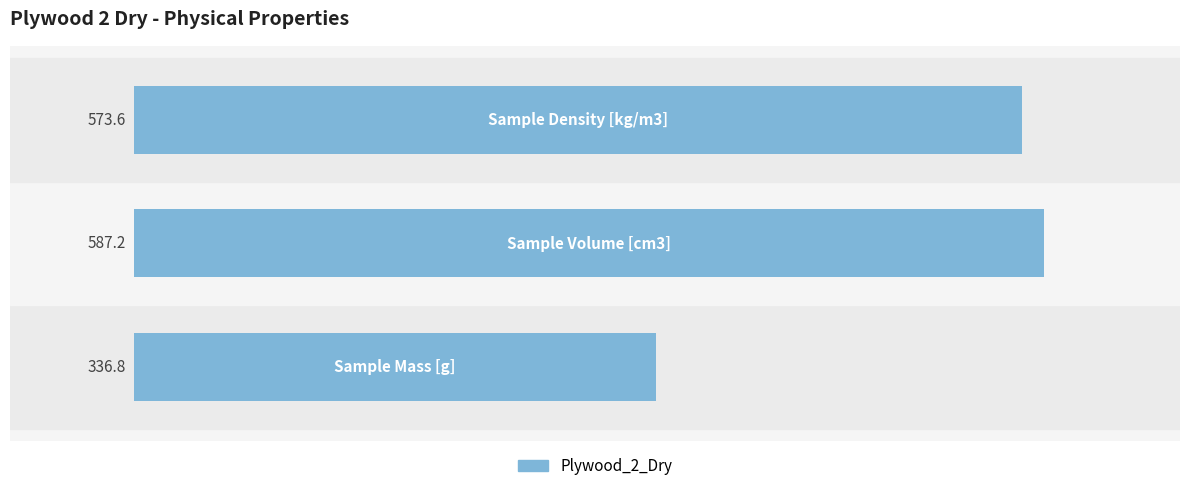

What is the difference between the maximum and minimum values?

250.4